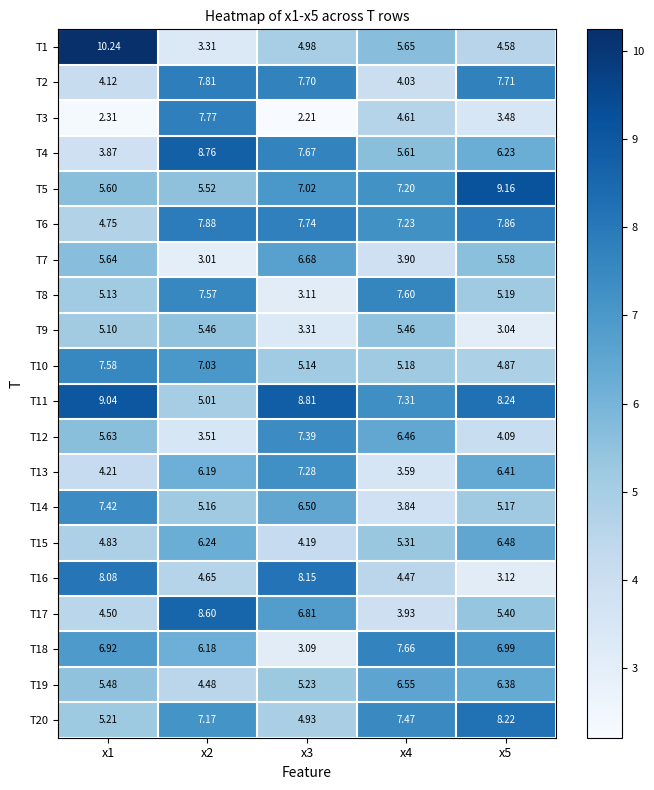

Is the value of T12 at x3 greater than the value of T17 at x5?

Yes